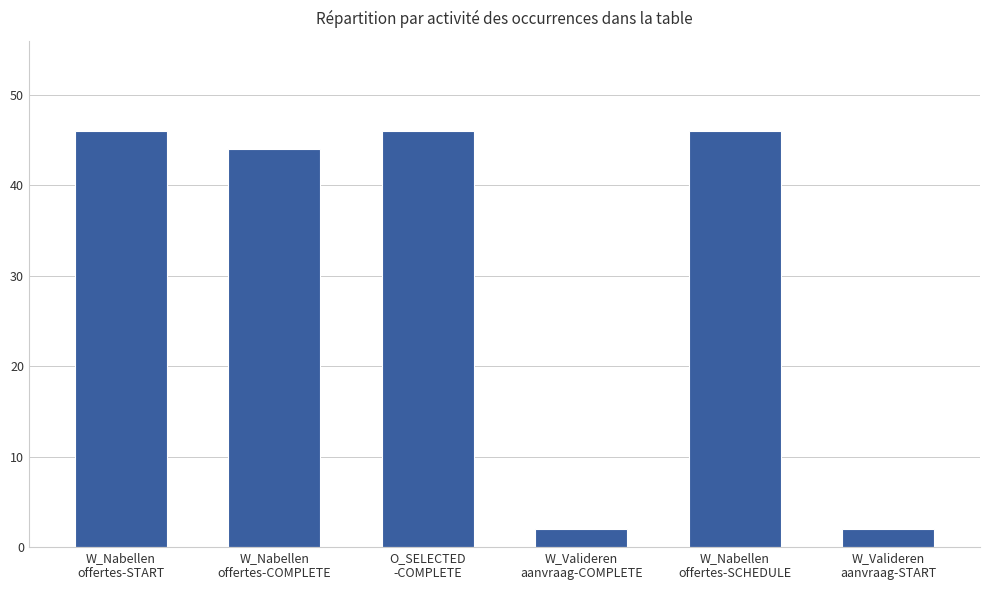

What is the sum of all values?

186